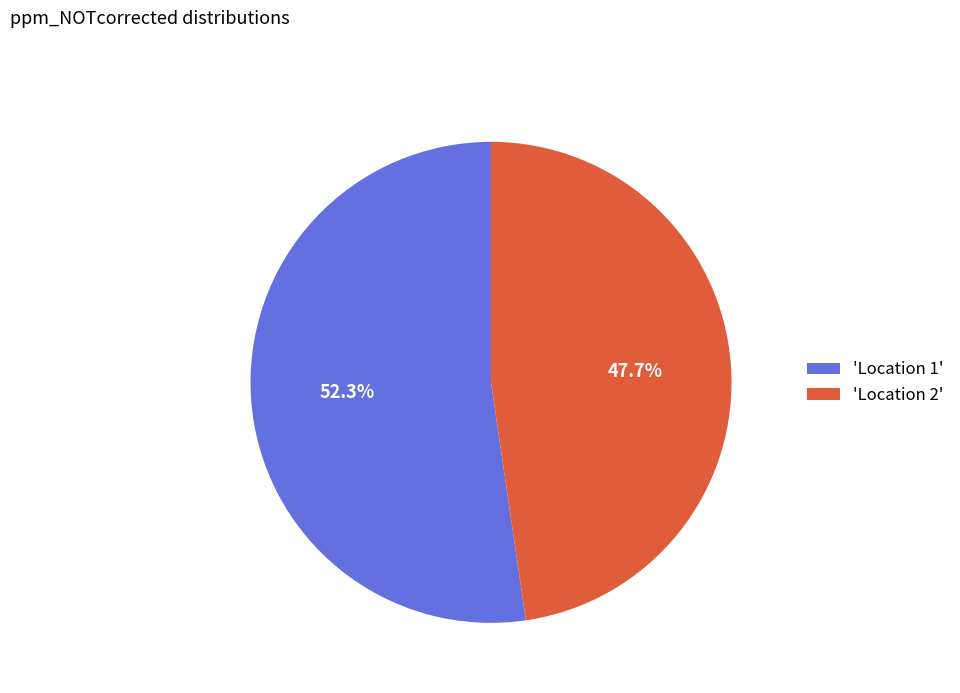

Between 'Location 2' and 'Location 1', which is larger?

'Location 1'